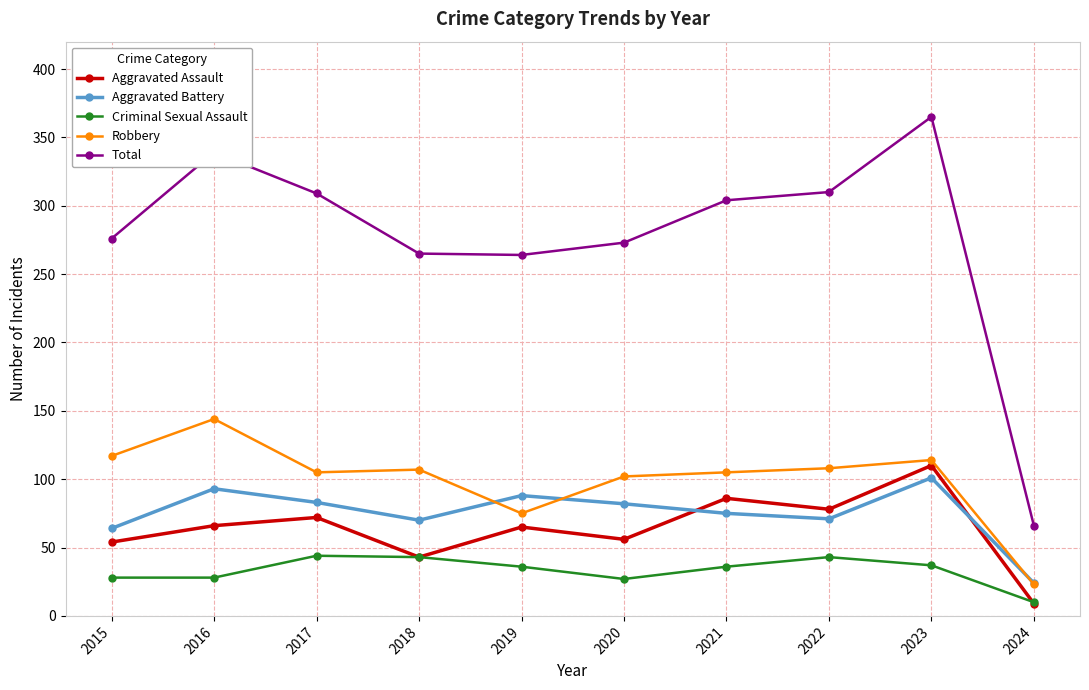

How many values in the Aggravated Assault series are below 66?

5